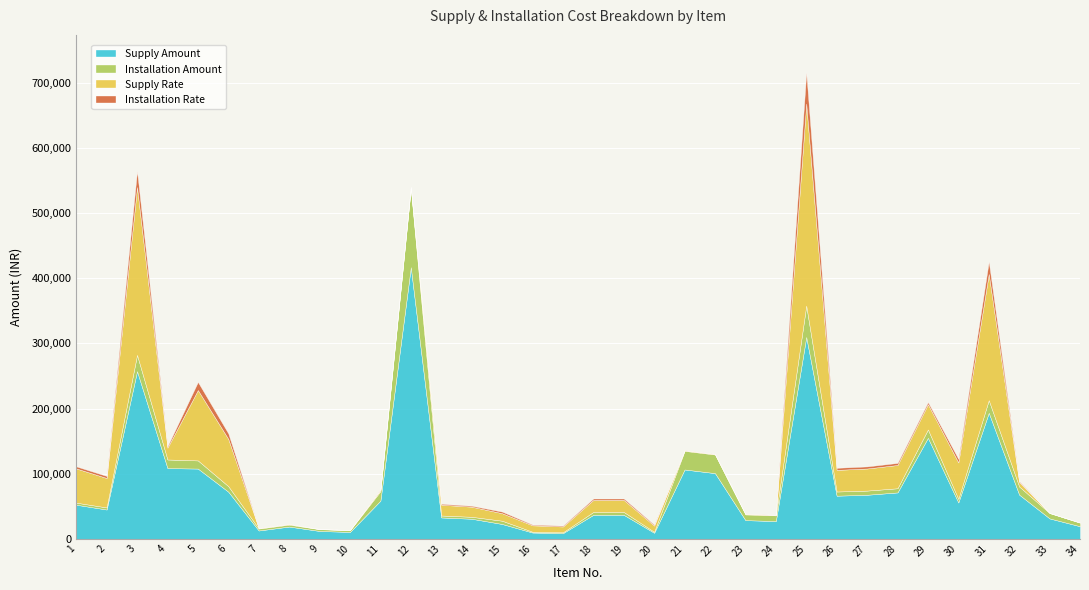

At which category is the sum across all series the highest?

25